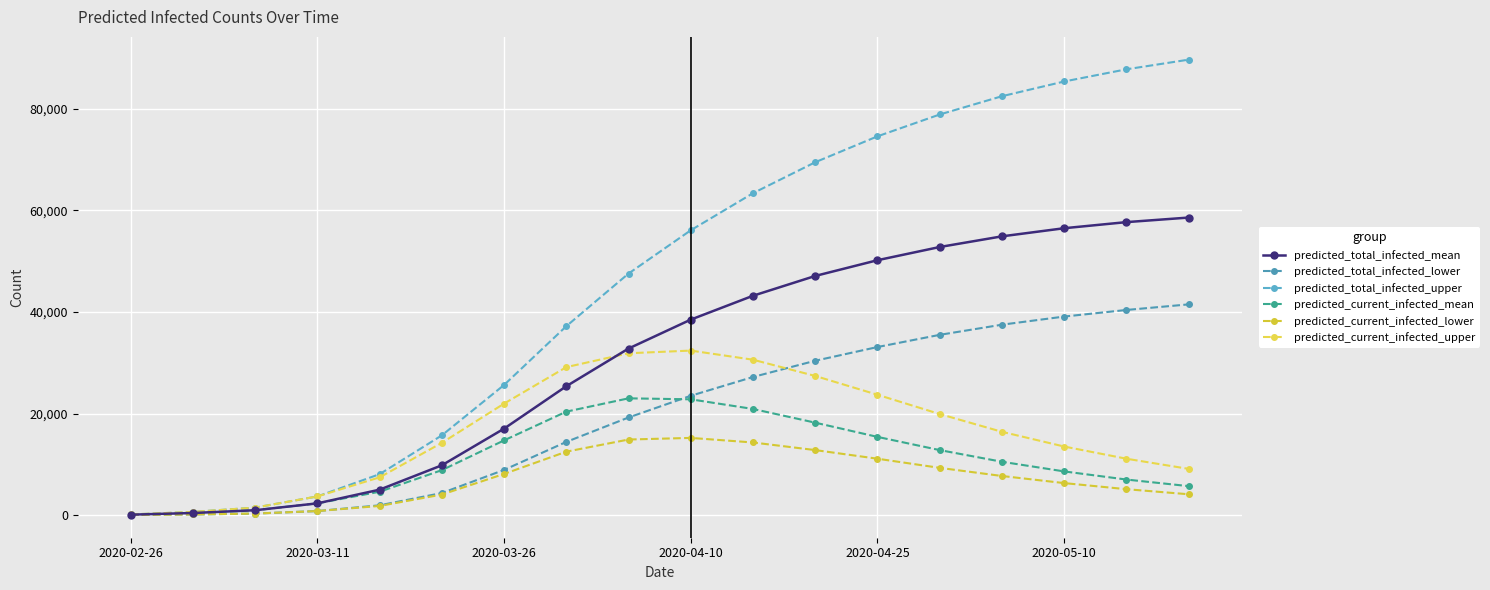

How many categories are shown in the chart?

18